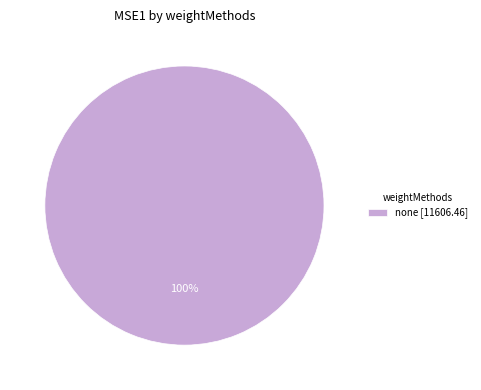

Is there any slice that represents more than half of the pie?

Yes